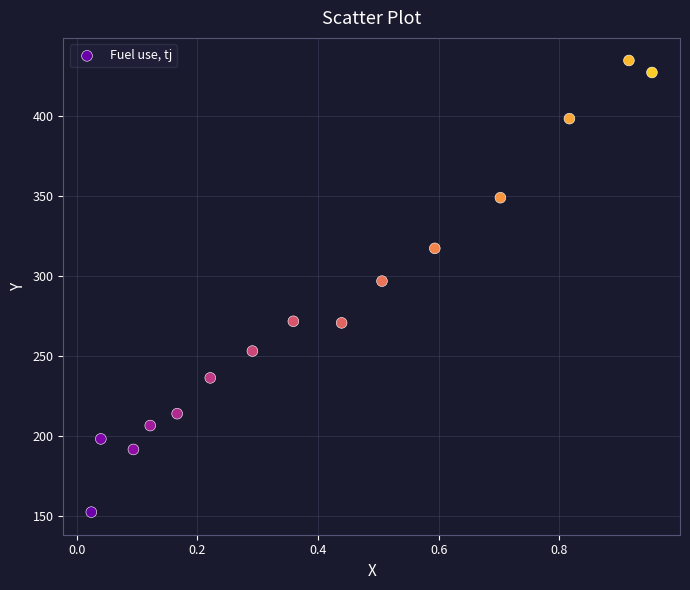

What is the range of Y values (max minus min)?

282.3